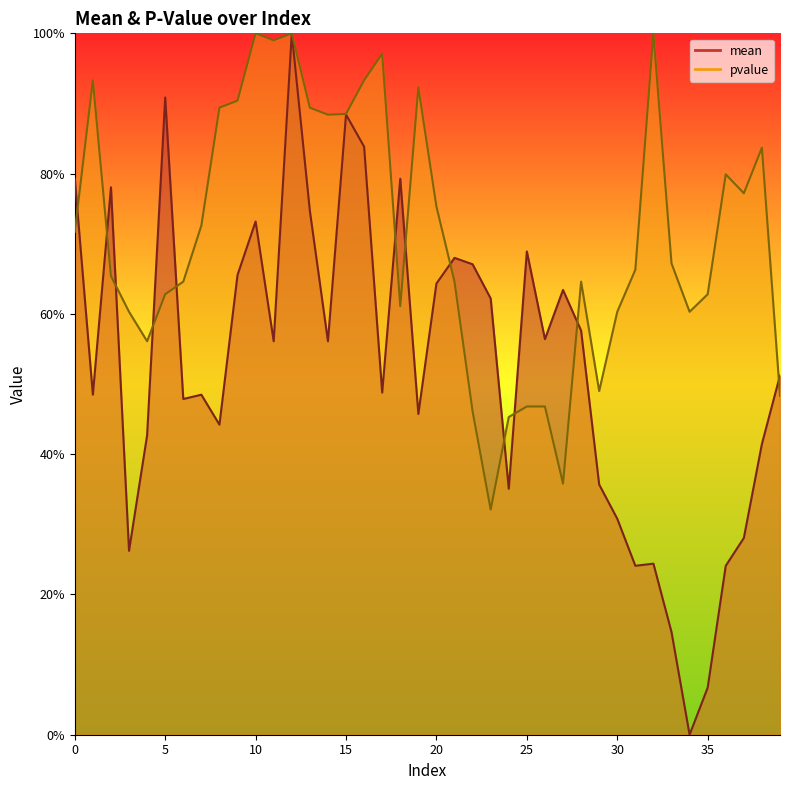

What is the value of the pvalue point at the 20th from the left?

0.9